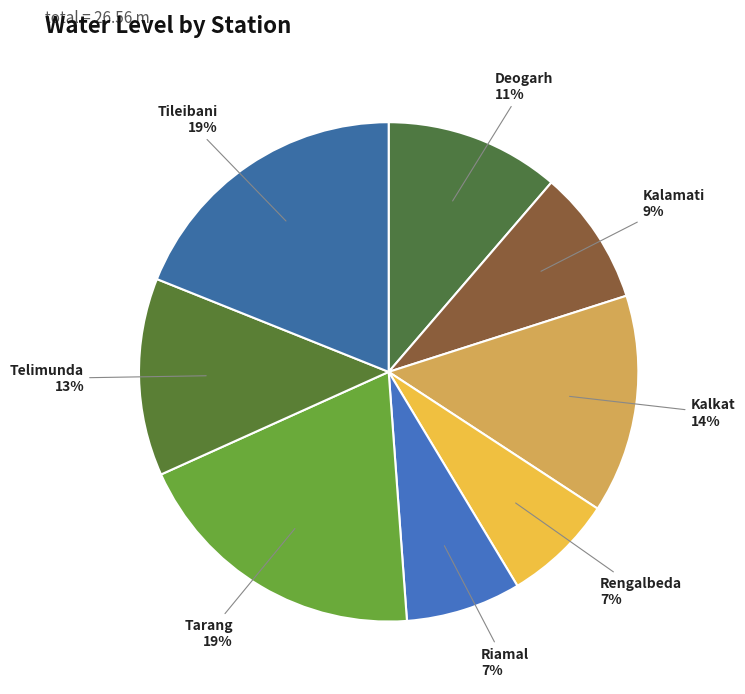

True or false: Kalkat accounts for 14% of the total.

True